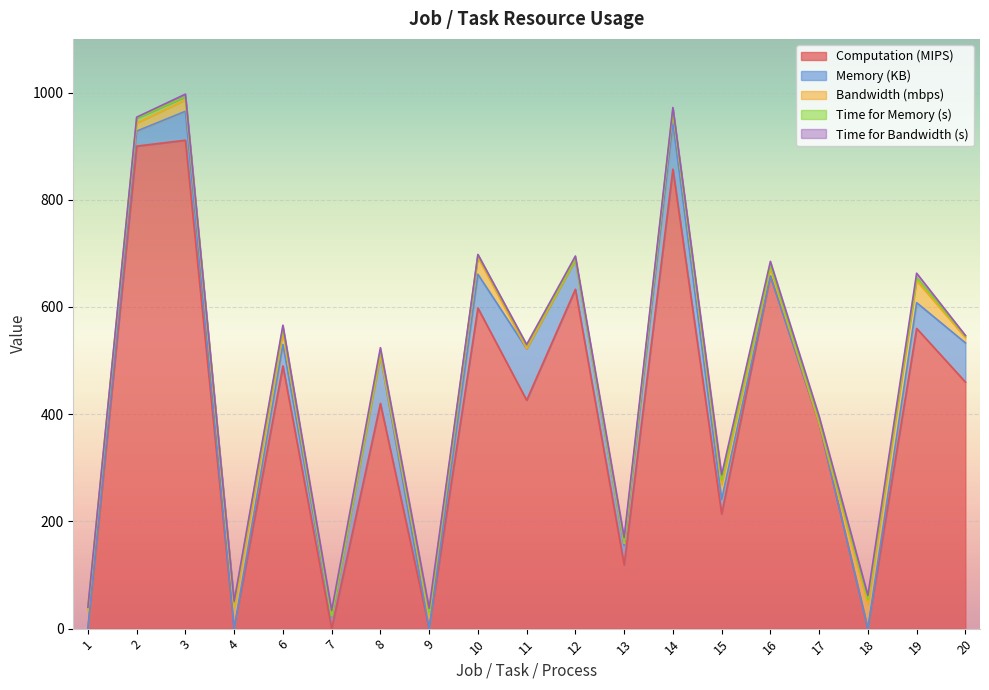

At how many categories does at least one series exceed 679?

3